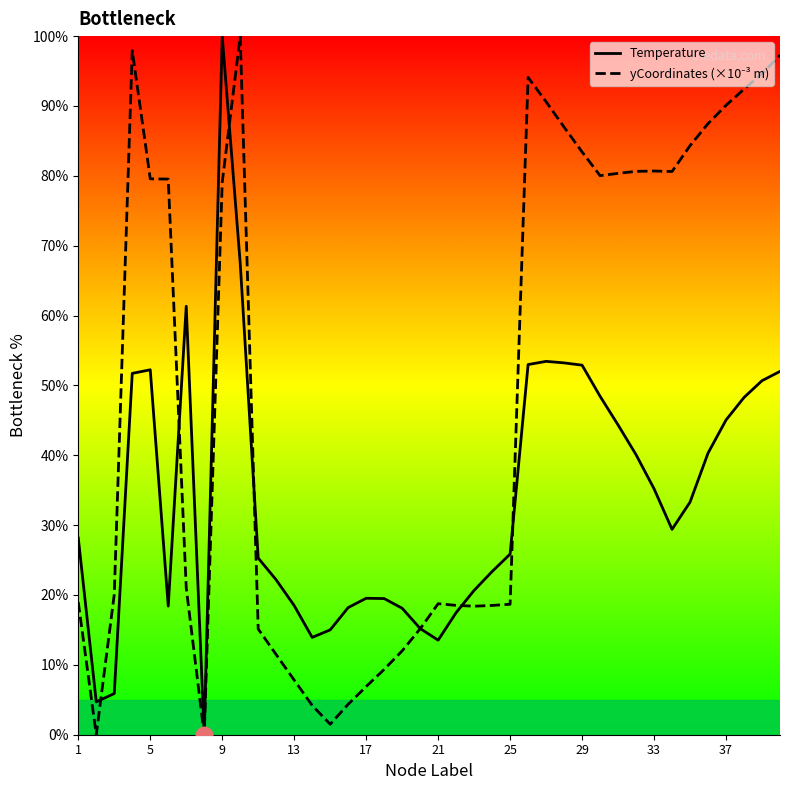

The Temperature series shows 52.2 at 5. True or false?

True